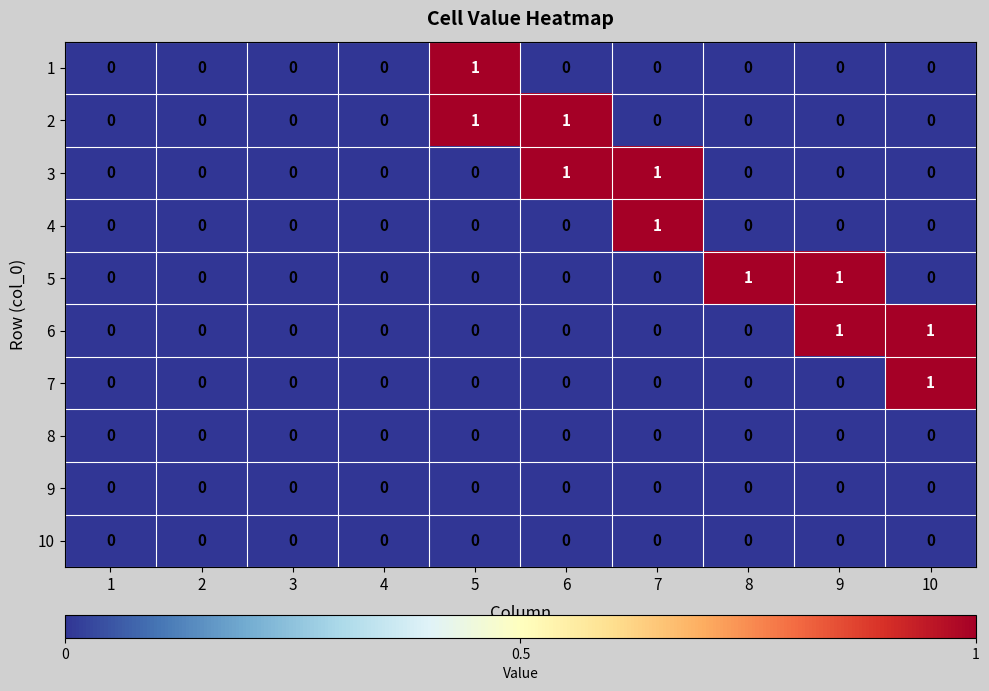

True or false: 1 has a value of 1 at 5.

True